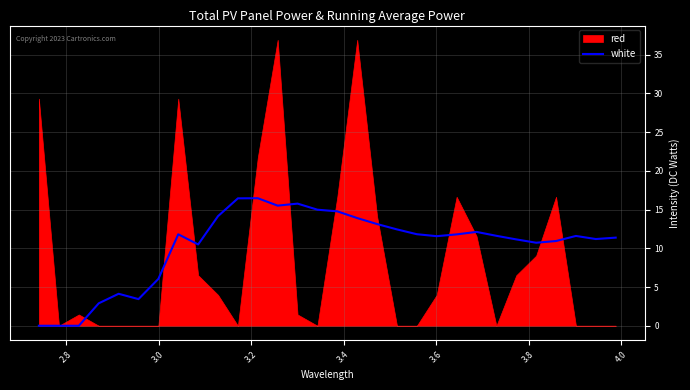

What is the highest value of the white series?

16.5